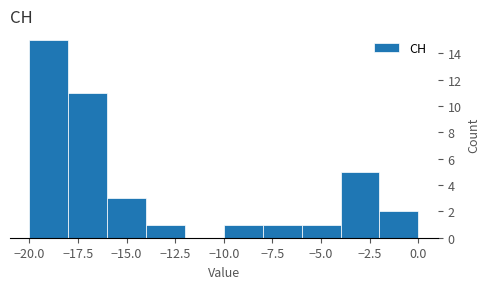

Reading left to right, list every bar in this chart as the range it spans on the x-axis followed by its height. The values are not printed on the chart, so give them approximately, as read against the axis.

-20 to -18: 15
-18 to -16: 11
-16 to -14: 3
-14 to -12: 1
-12 to -10: 0
-10 to -8: 1
-8 to -6: 1
-6 to -4: 1
-4 to -2: 5
-2 to 0: 2